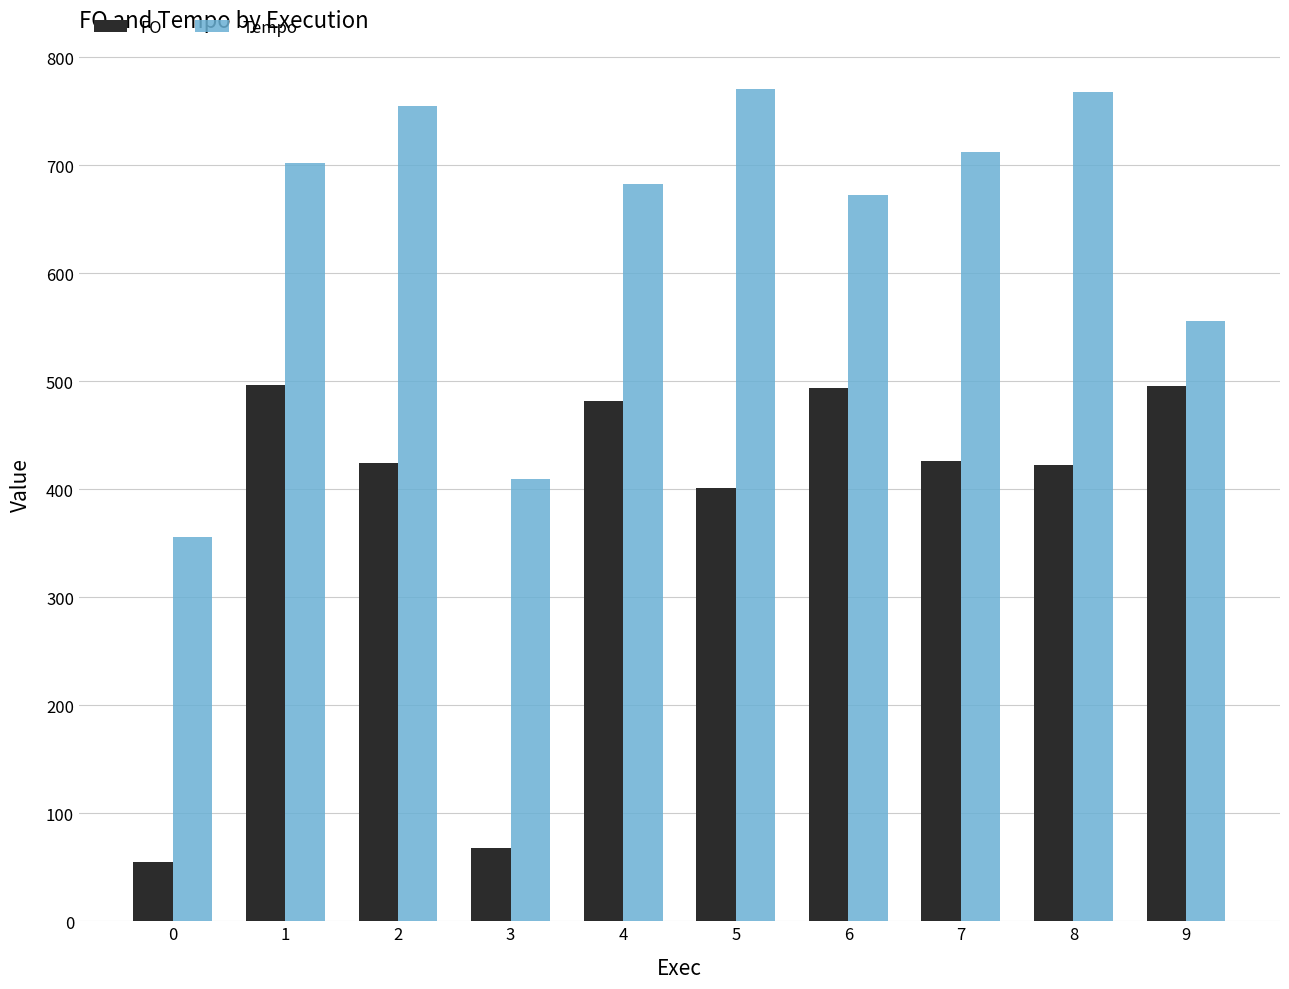

What is the sum of the Tempo values at 9 and 7?

1268.3